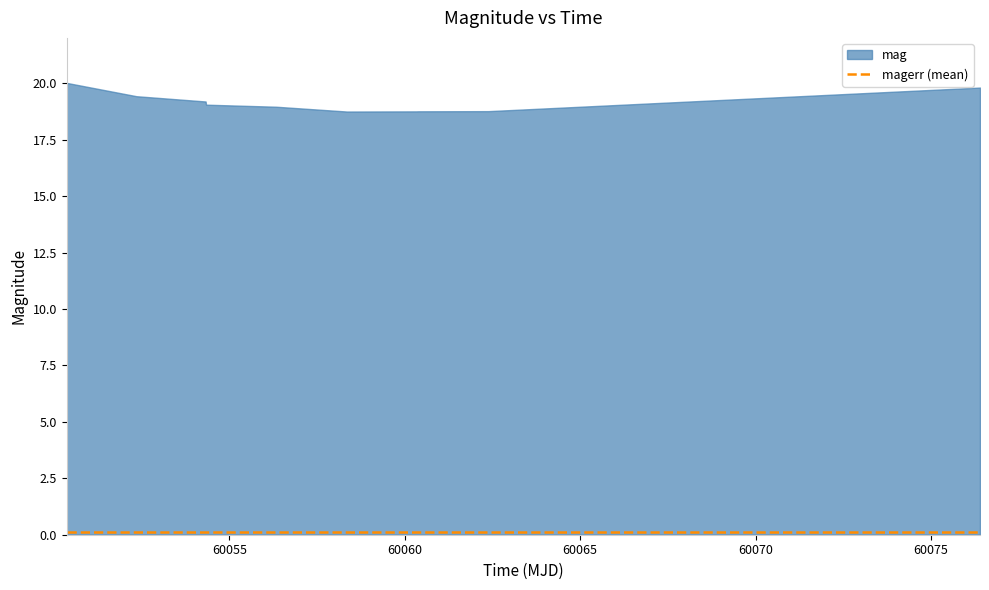

What is the value of the mag point at the 5th from the left?

19.1